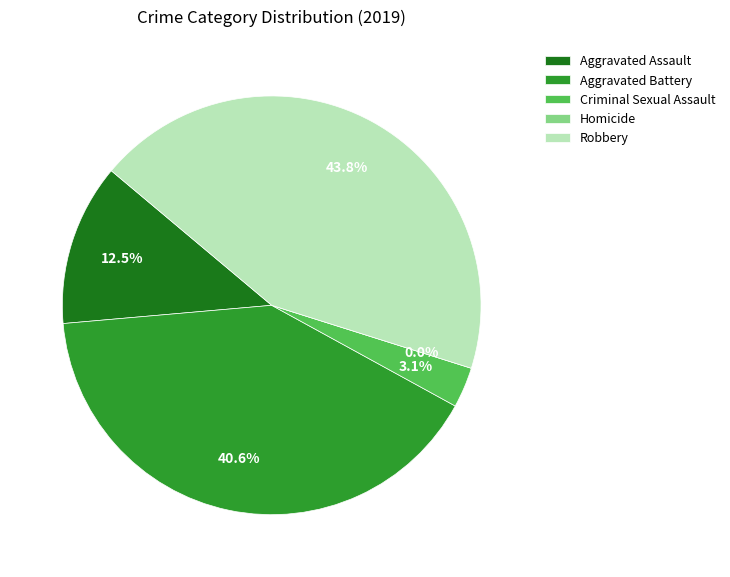

What percentage is the Aggravated Assault slice, to the nearest percent?

12%